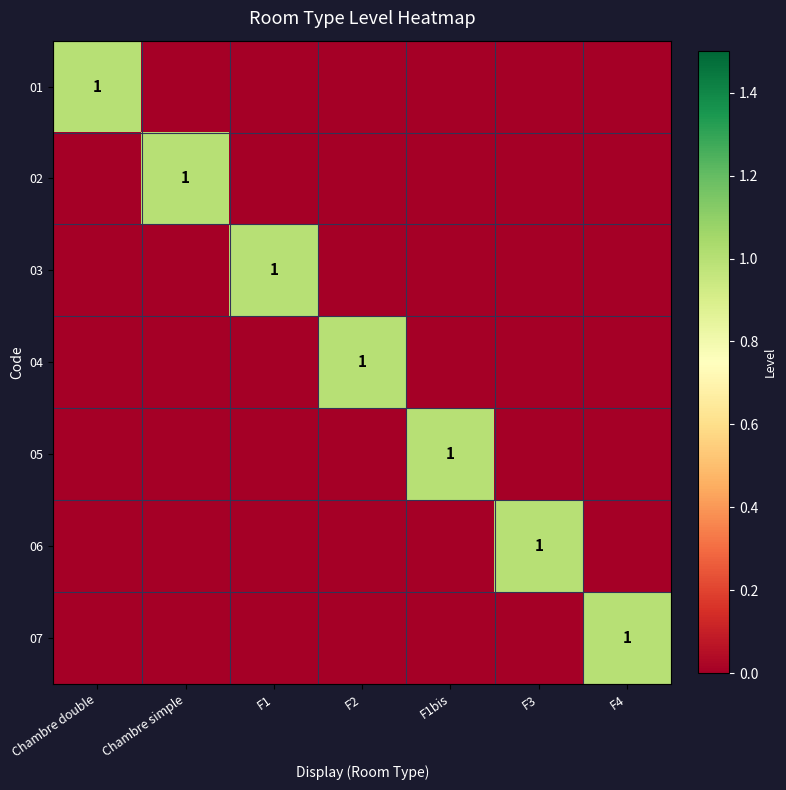

Is it true that 03 equals 2 at F1?

False